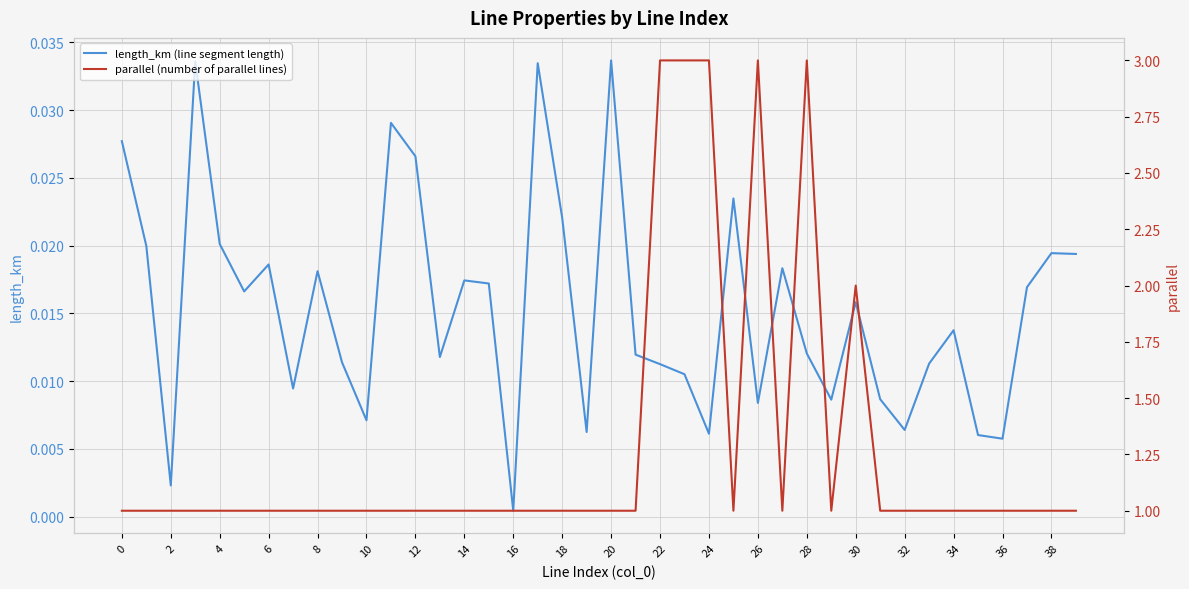

Where is the first local maximum for parallel (number of parallel lines)?

26